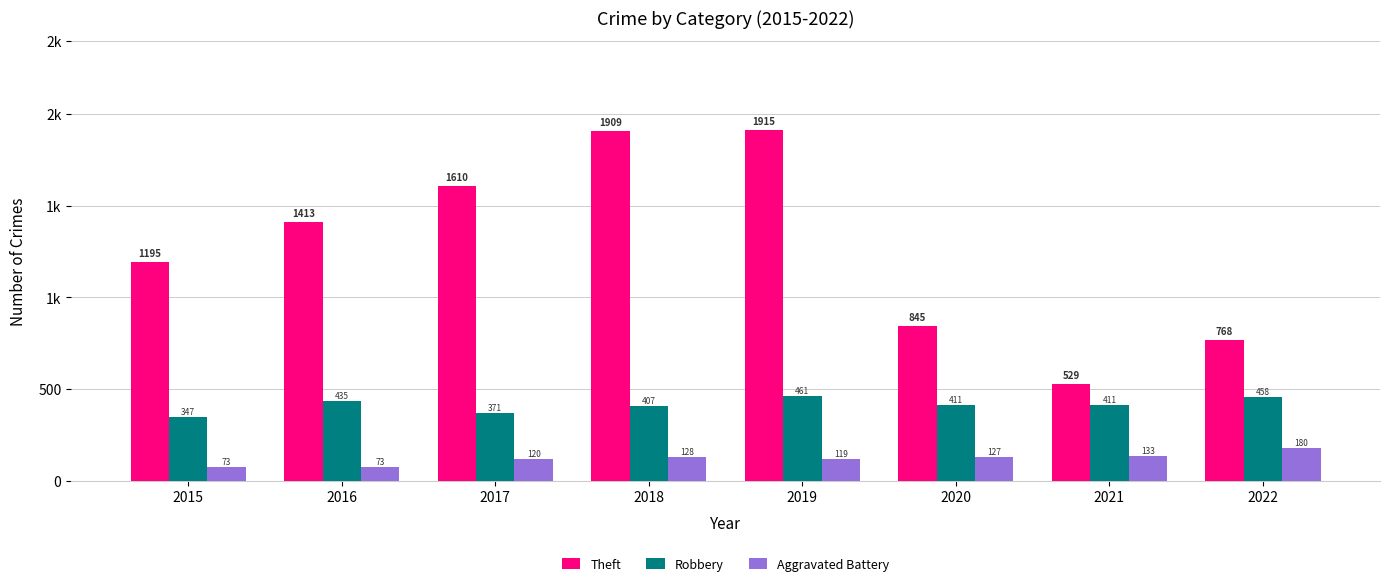

Rank the series by their maximum value, from lowest to highest.

Aggravated Battery, Robbery, Theft